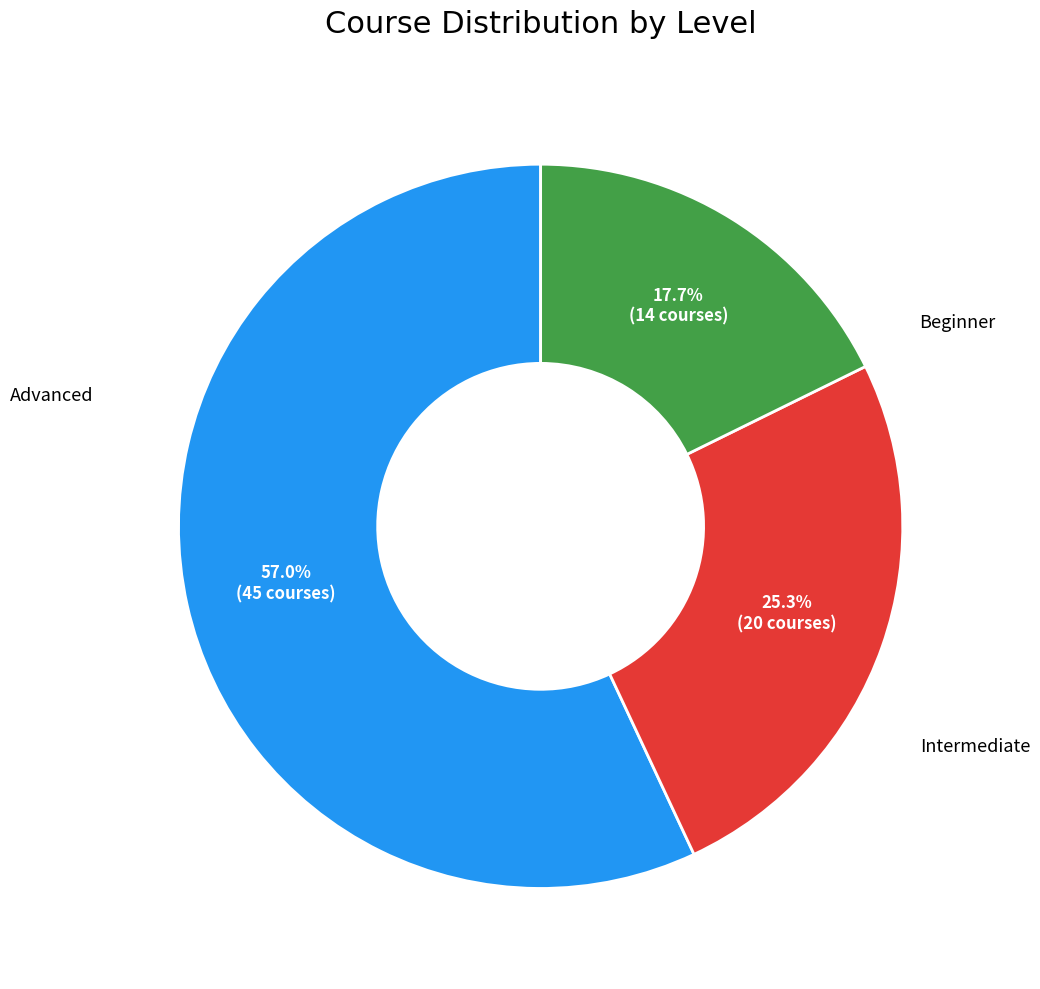

Is there any slice that represents more than half of the pie?

Yes